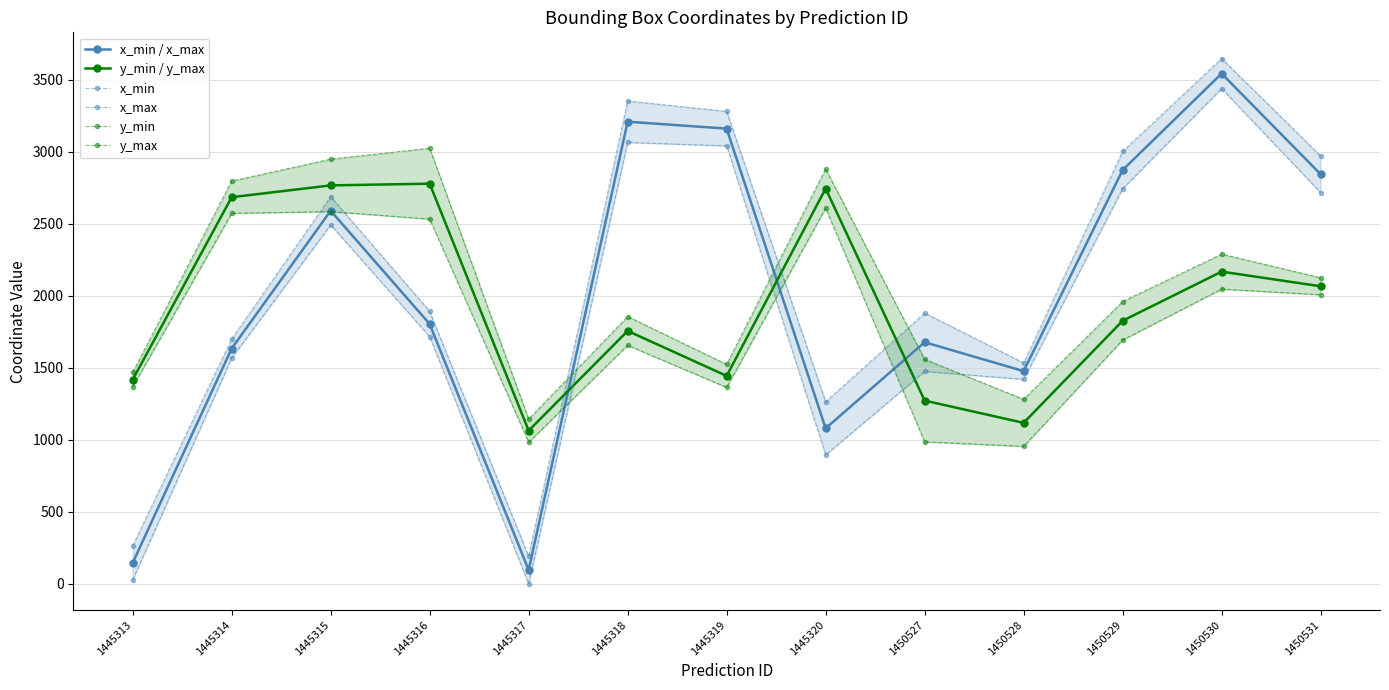

What is the total value across all series at 1445320?

11472.0